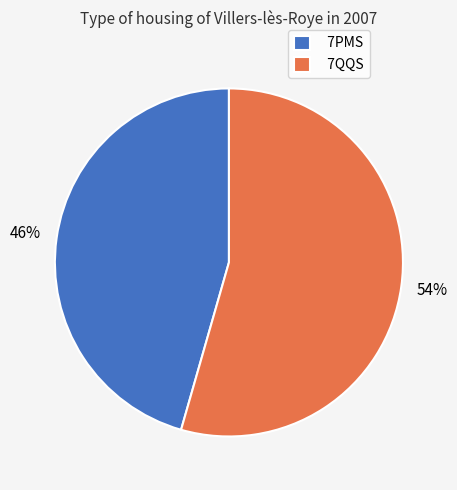

Between 7PMS and 7QQS, which is larger?

7QQS